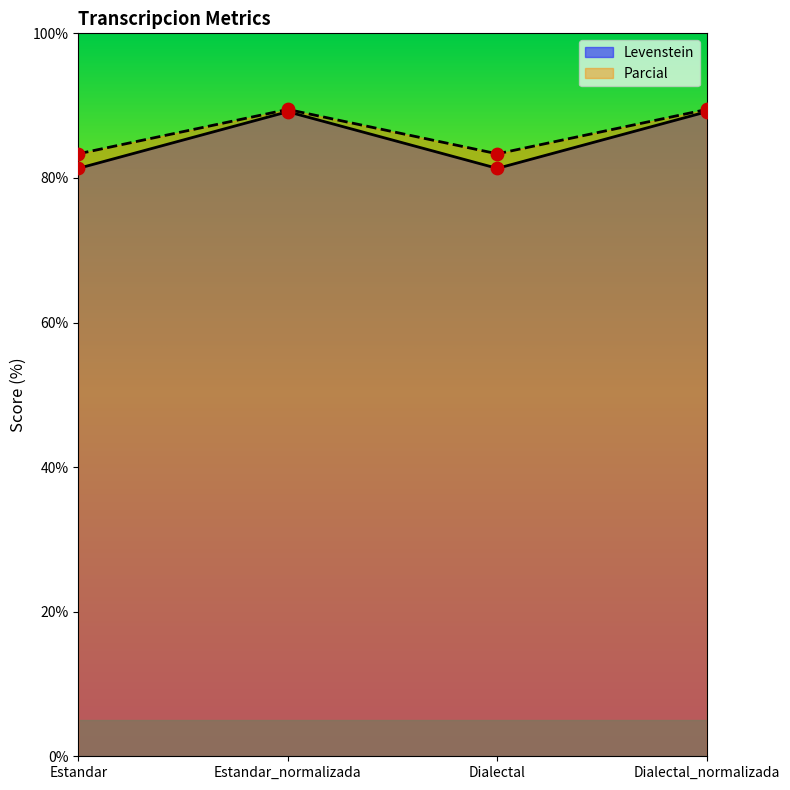

At which category is the sum across all series the highest?

Estandar_normalizada